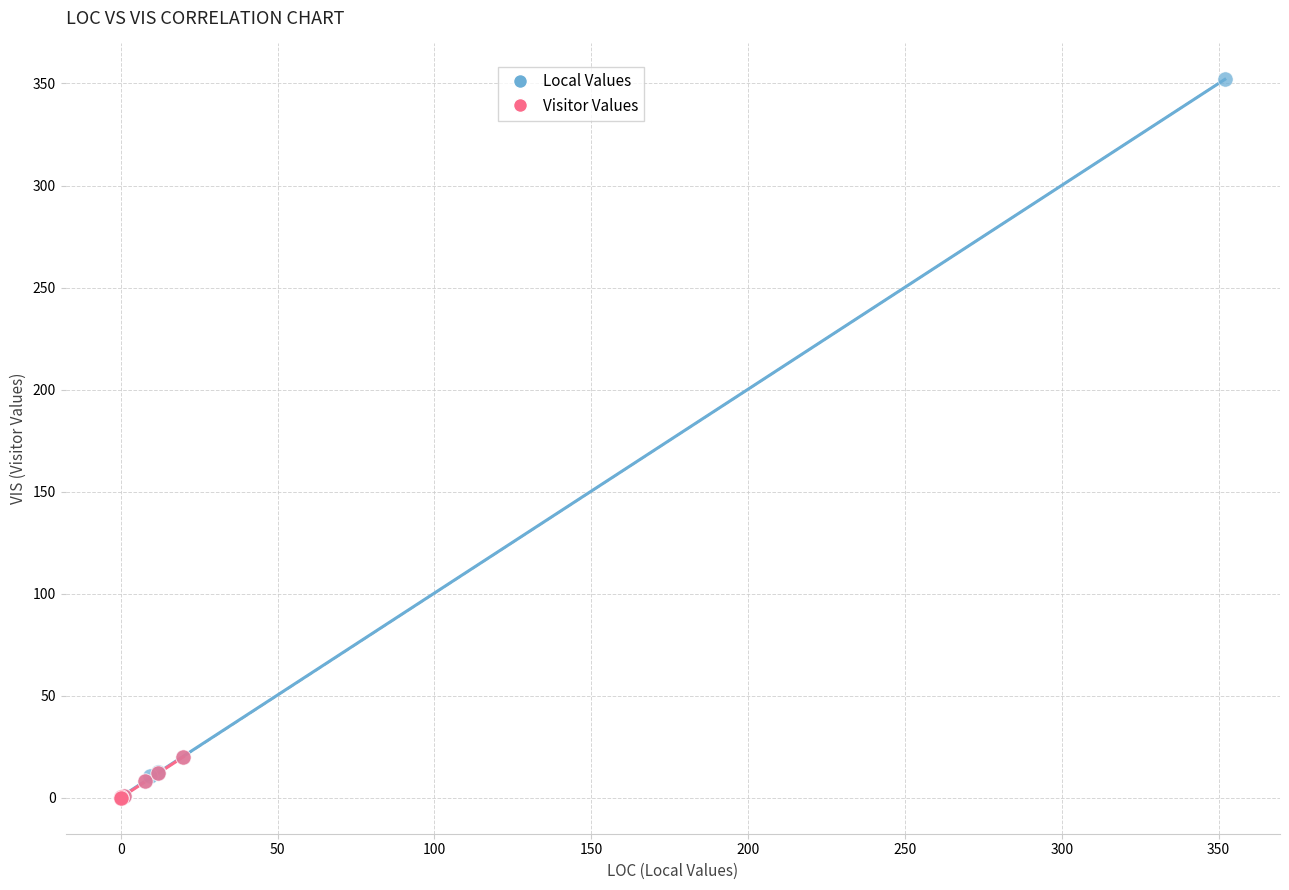

Which series has the largest Y range (max minus min)?

Local Values